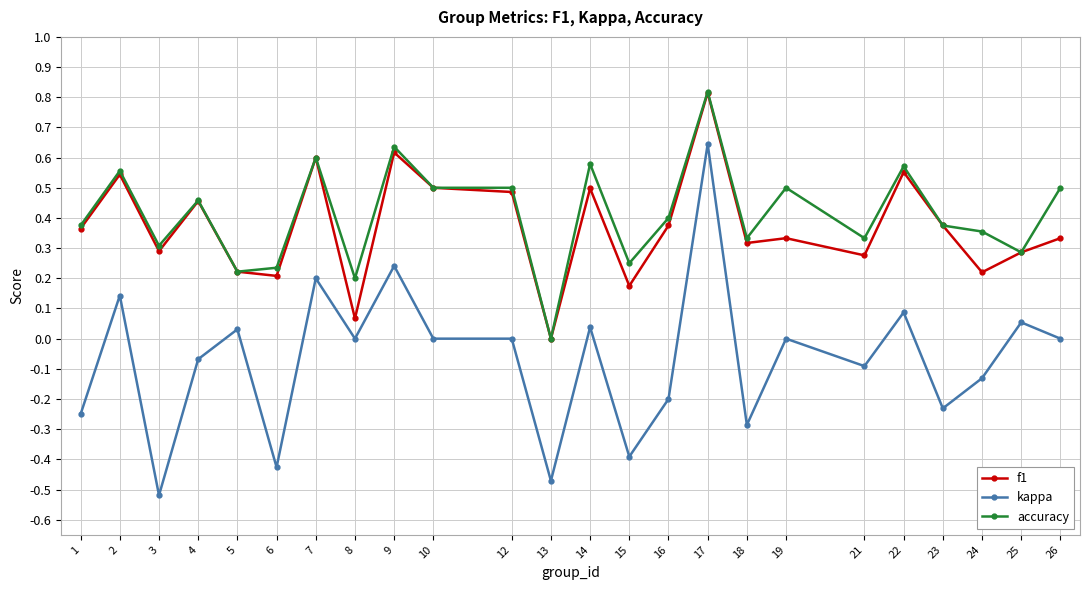

At which category is the sum across all series the highest?

17